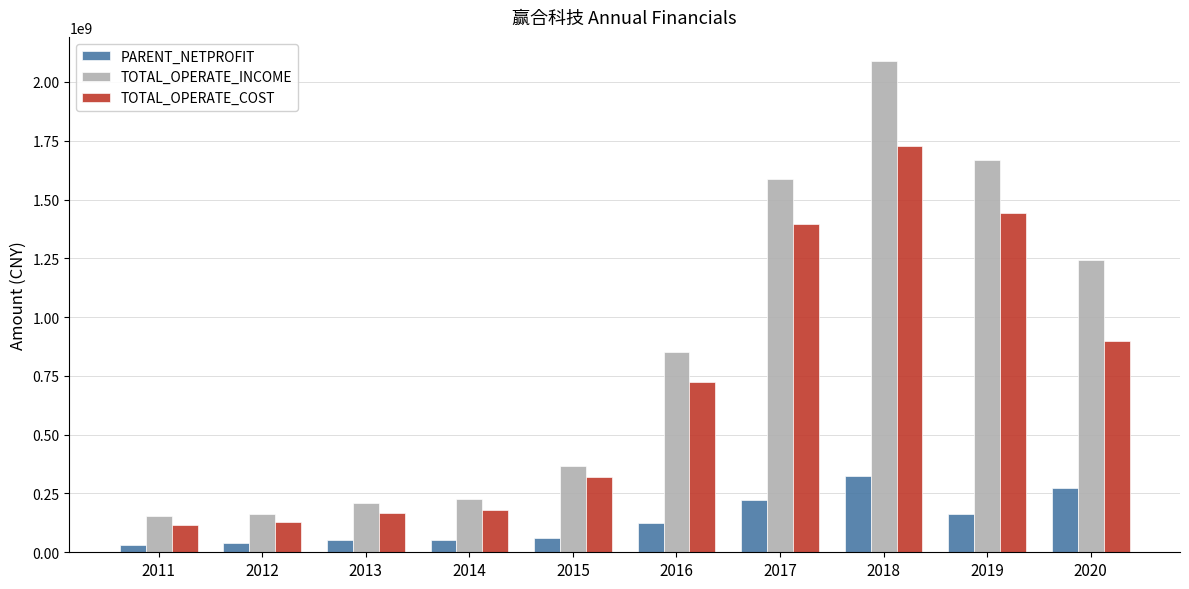

At which label is PARENT_NETPROFIT closest to 178230541?

2019